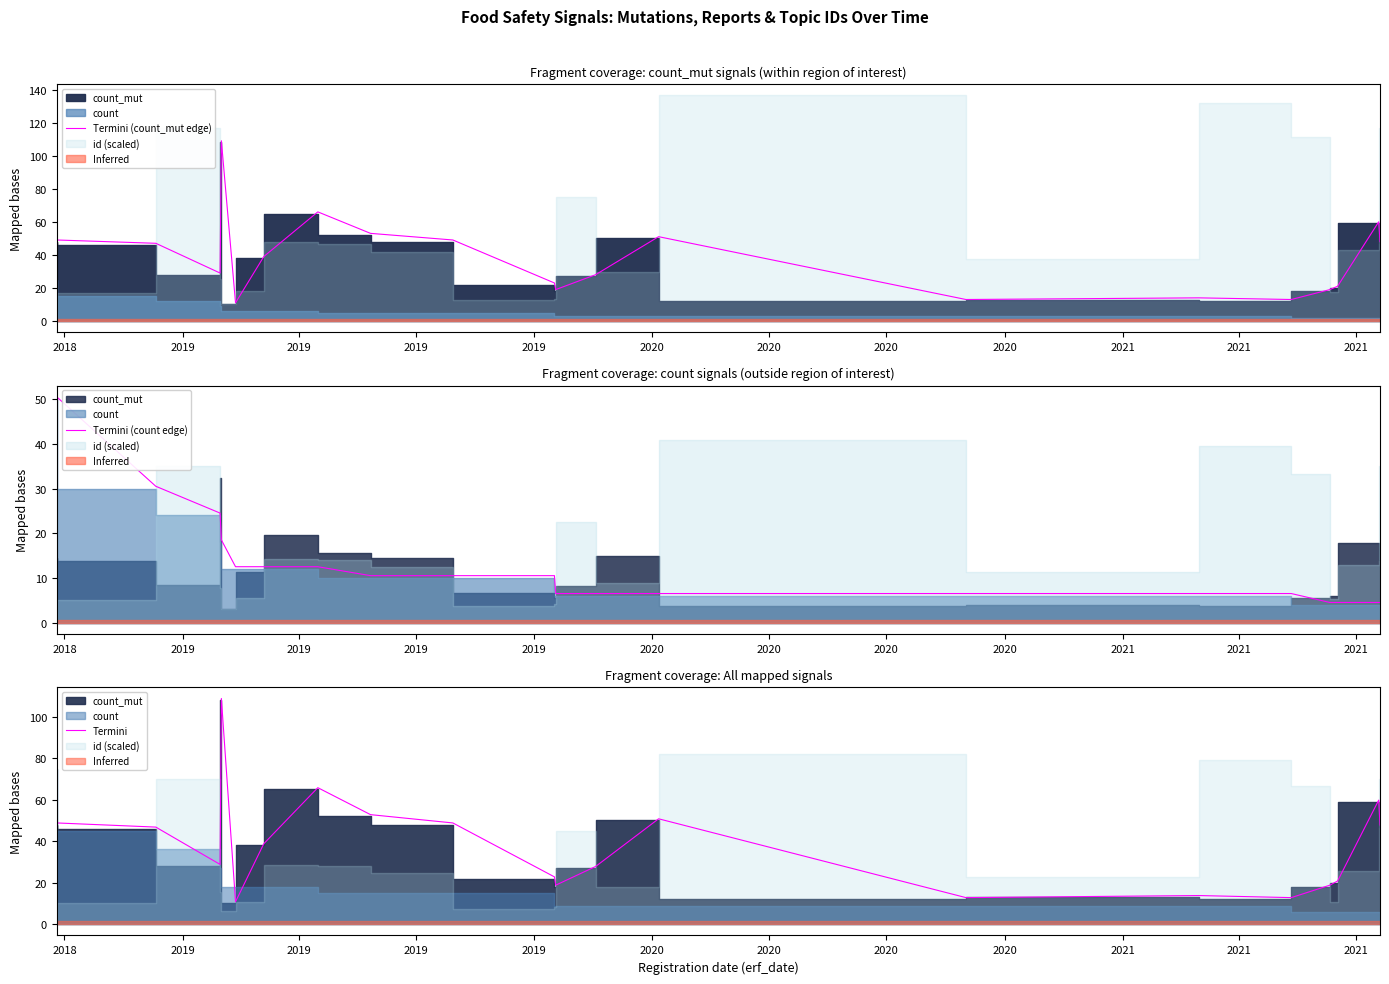

Which series has the largest range (max minus min)?

Termini (count_mut edge)